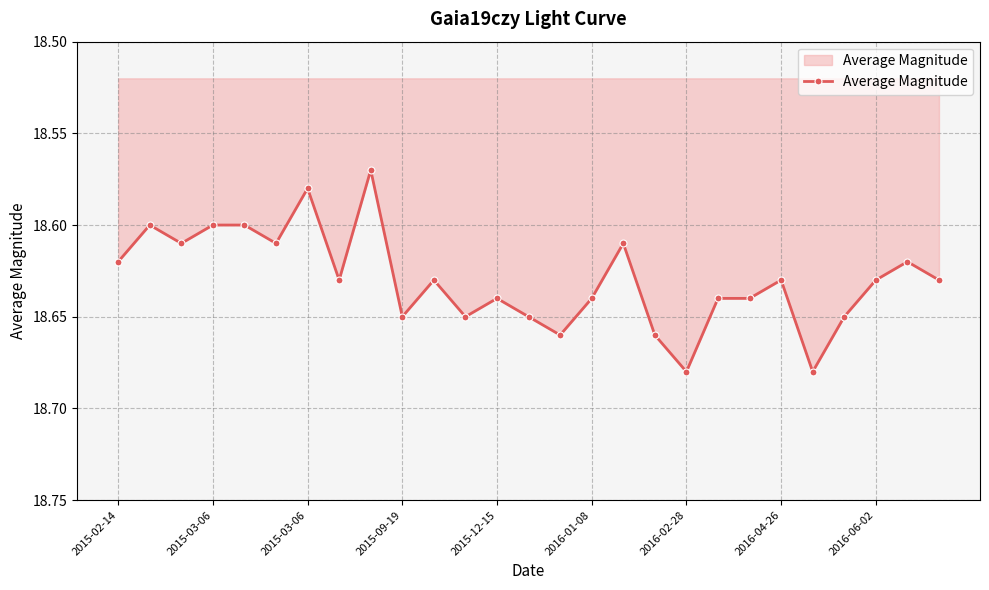

What is the difference between the second highest and second lowest values?

0.1